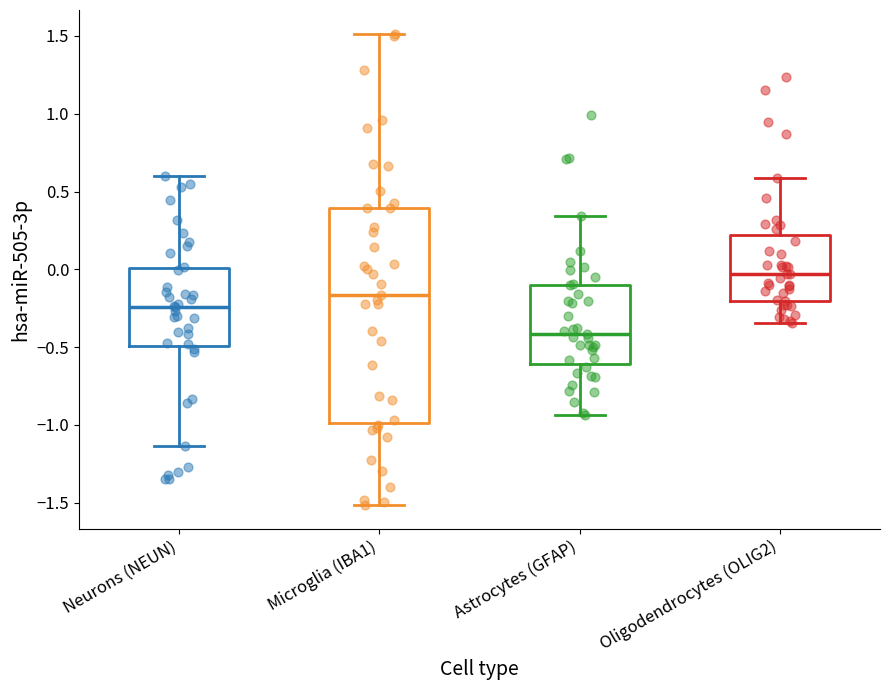

Where does the median line of the box for Astrocytes (GFAP) sit on the y-axis? The values are not printed on the chart, so give them approximately, as read against the axis.

-0.40